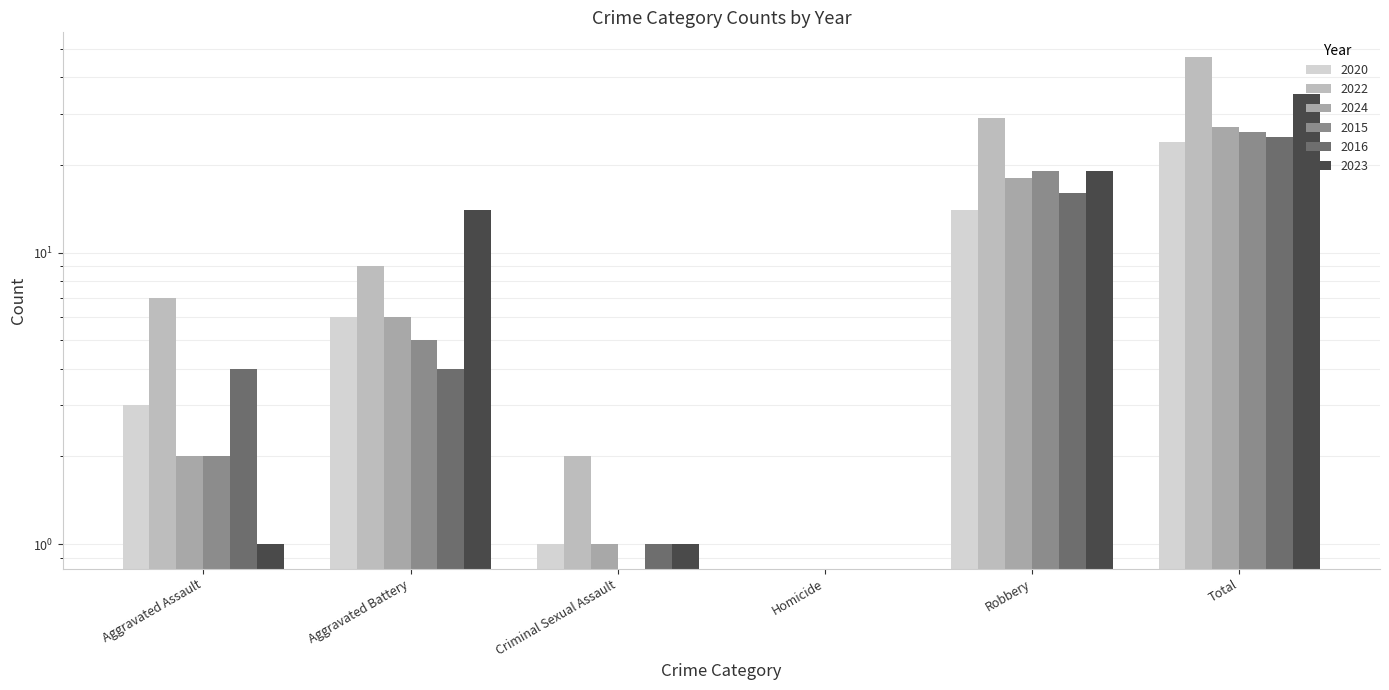

The 2016 series shows 5 at Aggravated Assault. True or false?

False